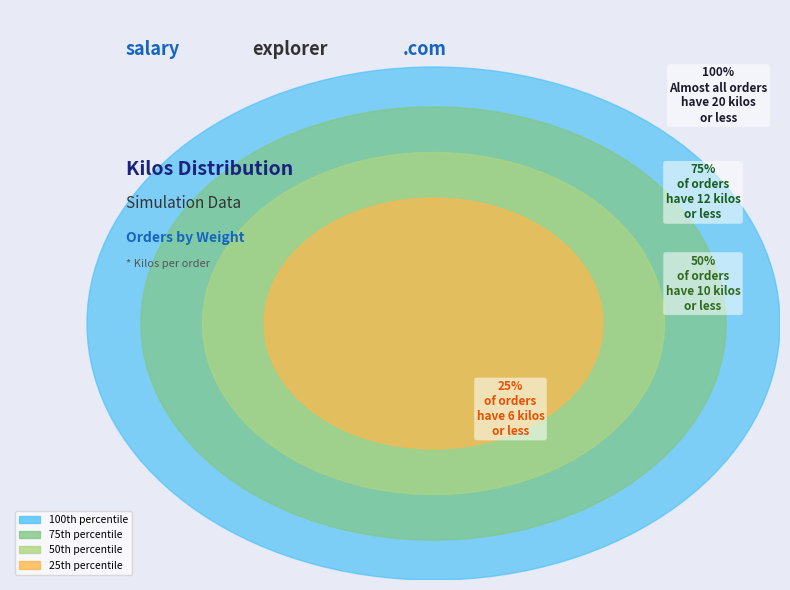

Which slice is the largest?

20